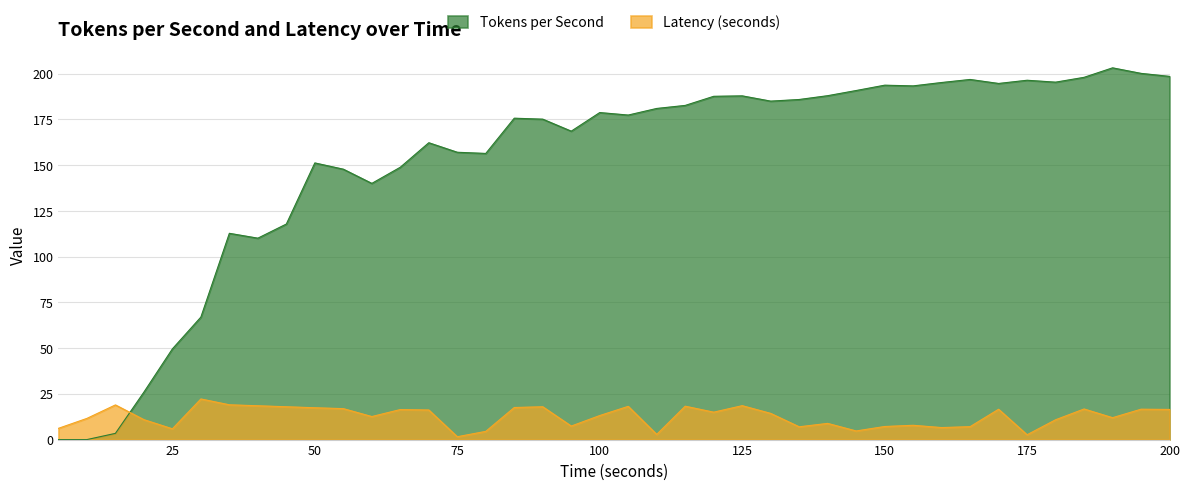

Does the chart display data point markers on the line(s)?

No